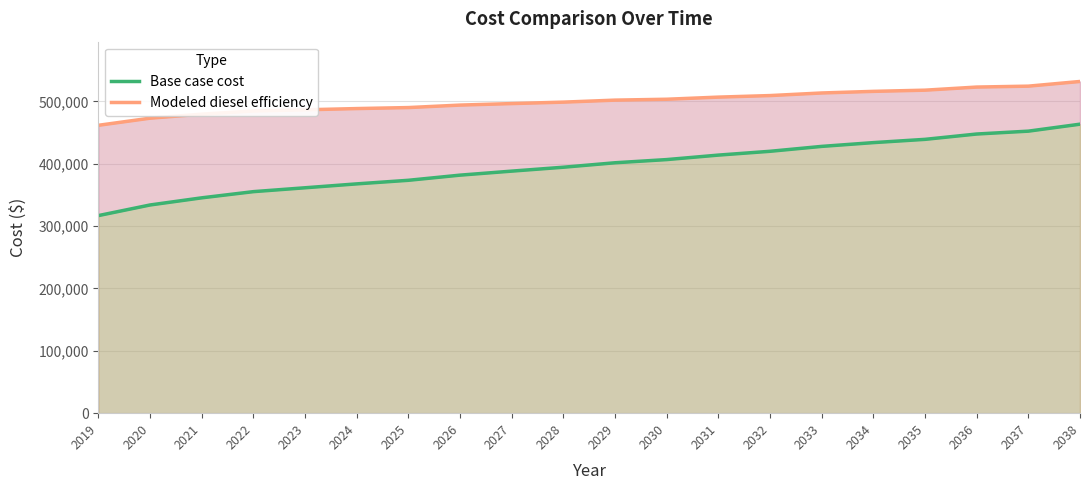

Which category has the highest value in the Modeled diesel efficiency series?

2038